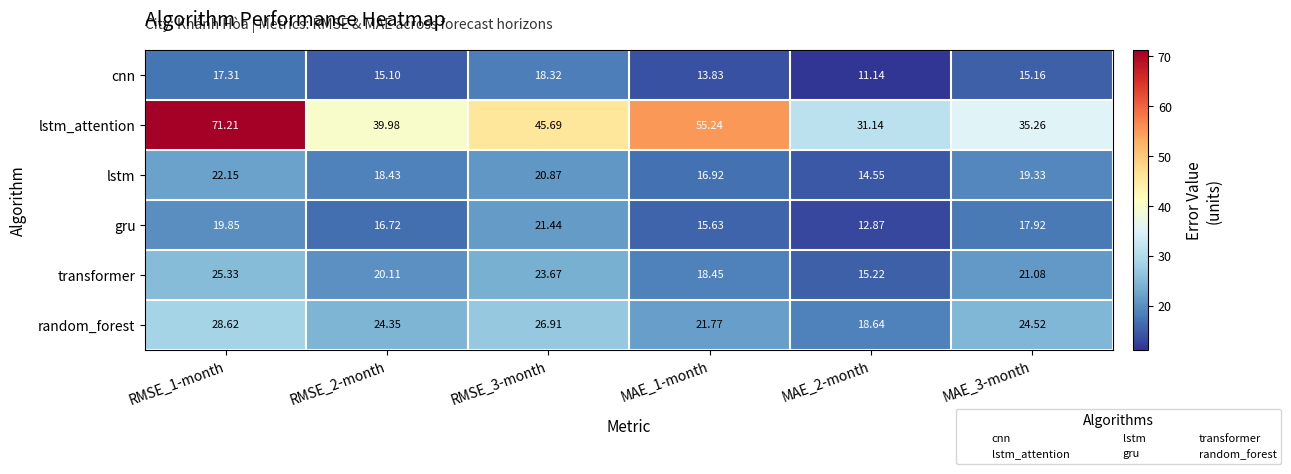

Rank the series by their maximum value, from lowest to highest.

cnn, gru, lstm, transformer, random_forest, lstm_attention